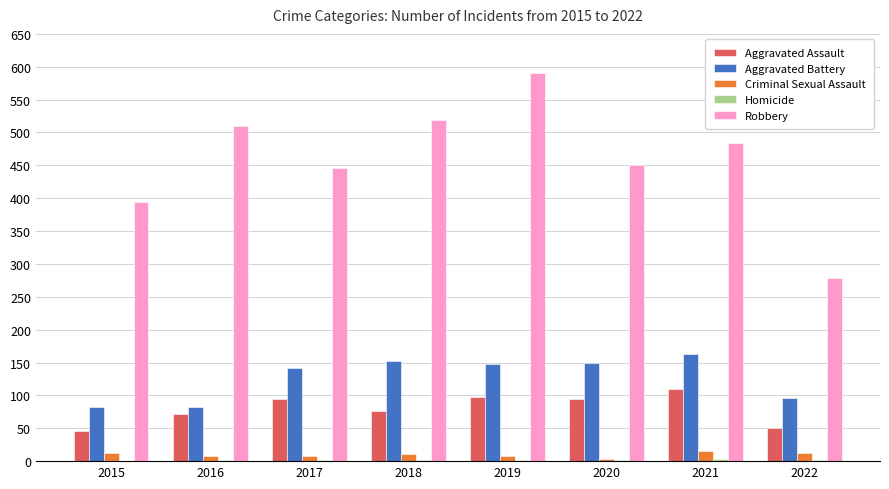

At which category is the sum across all series the highest?

2019